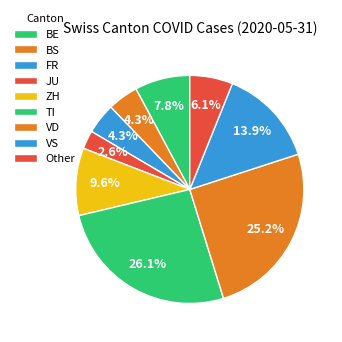

Approximately how many times larger is the value at FR compared to BE?

0.6